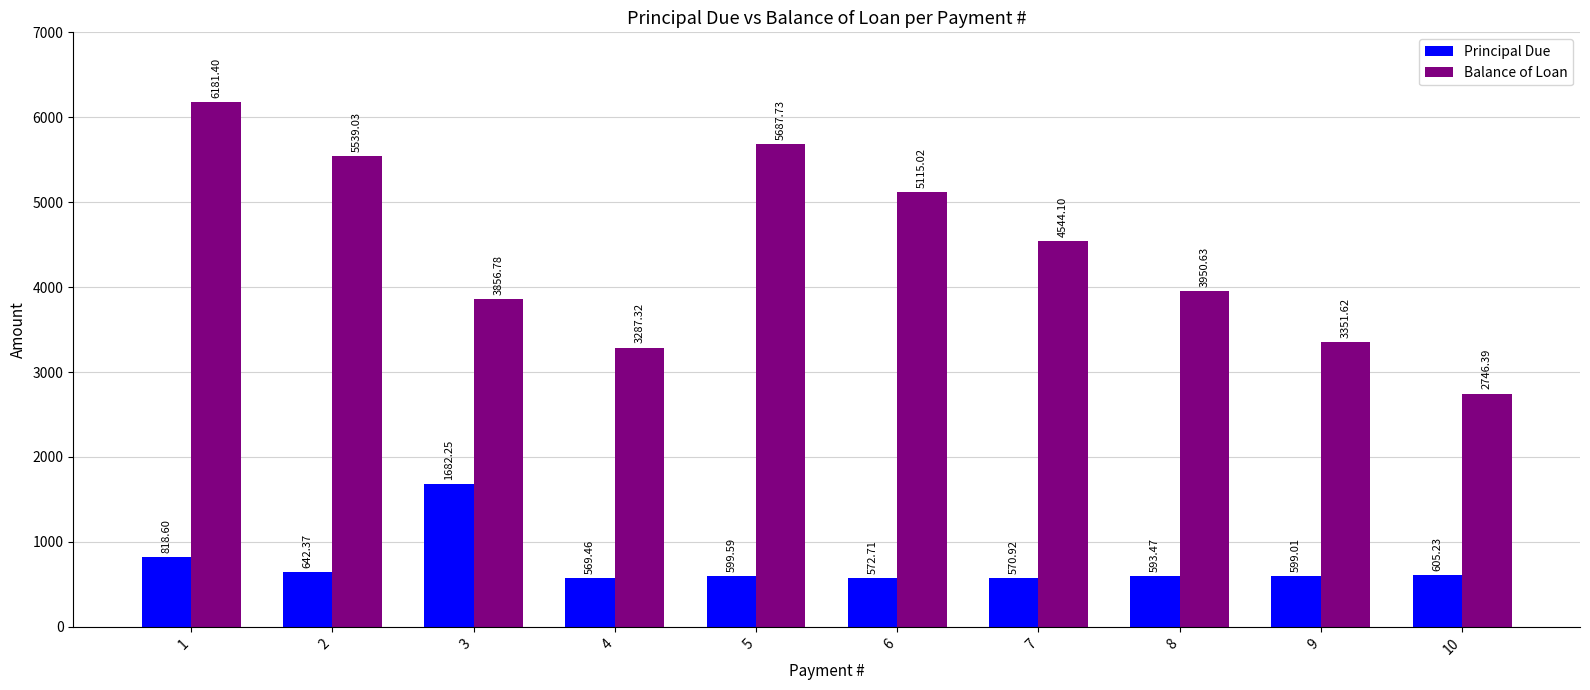

What is the total value across all series at 6?

5687.7